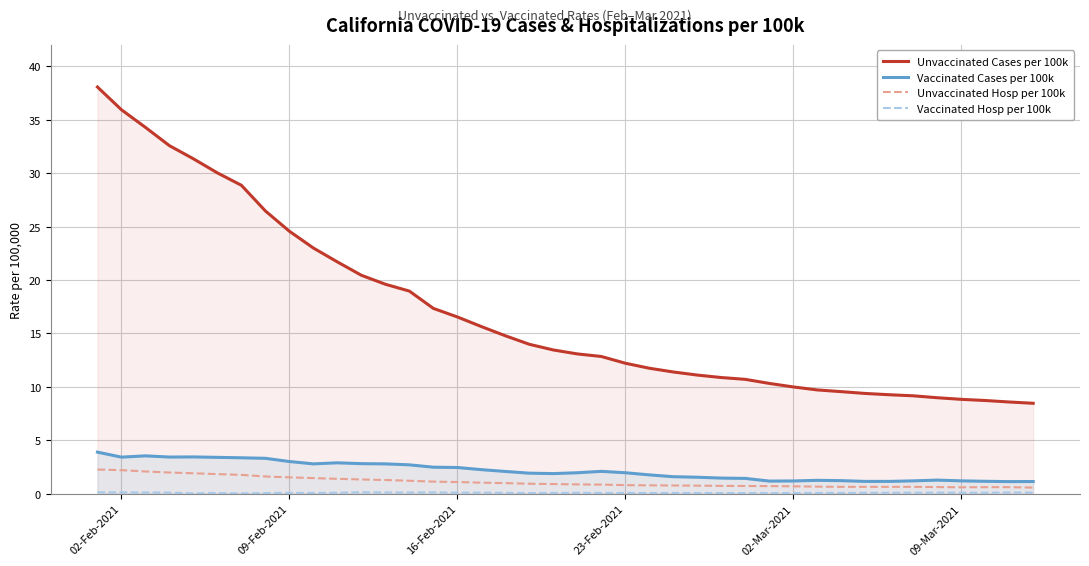

True or false: Vaccinated Hosp per 100k and Unvaccinated Hosp per 100k intersect in this chart.

False